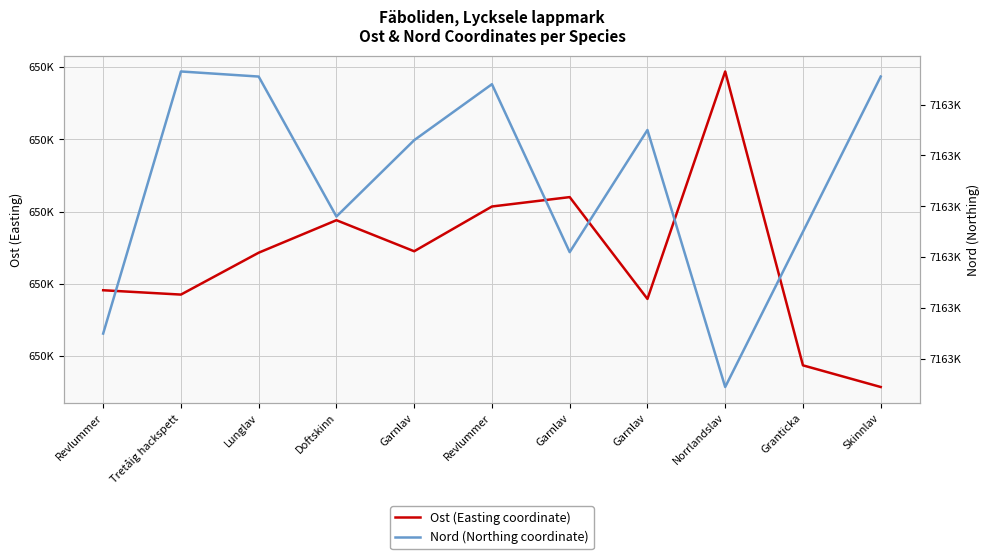

The value of Ost (Easting coordinate) at Skinnlav is 229381. True or false?

False